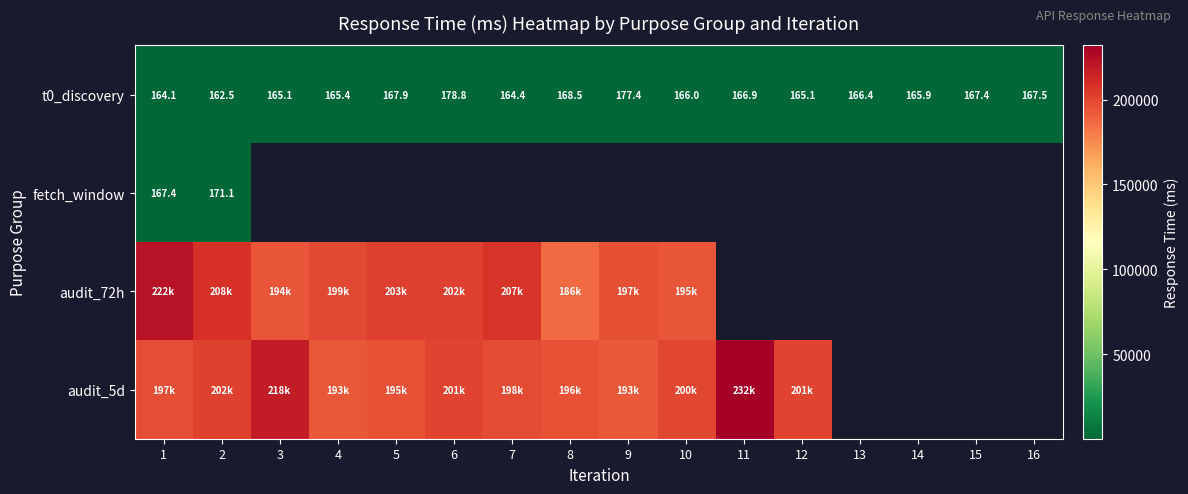

What is the lowest value of the t0_discovery series?

162.5